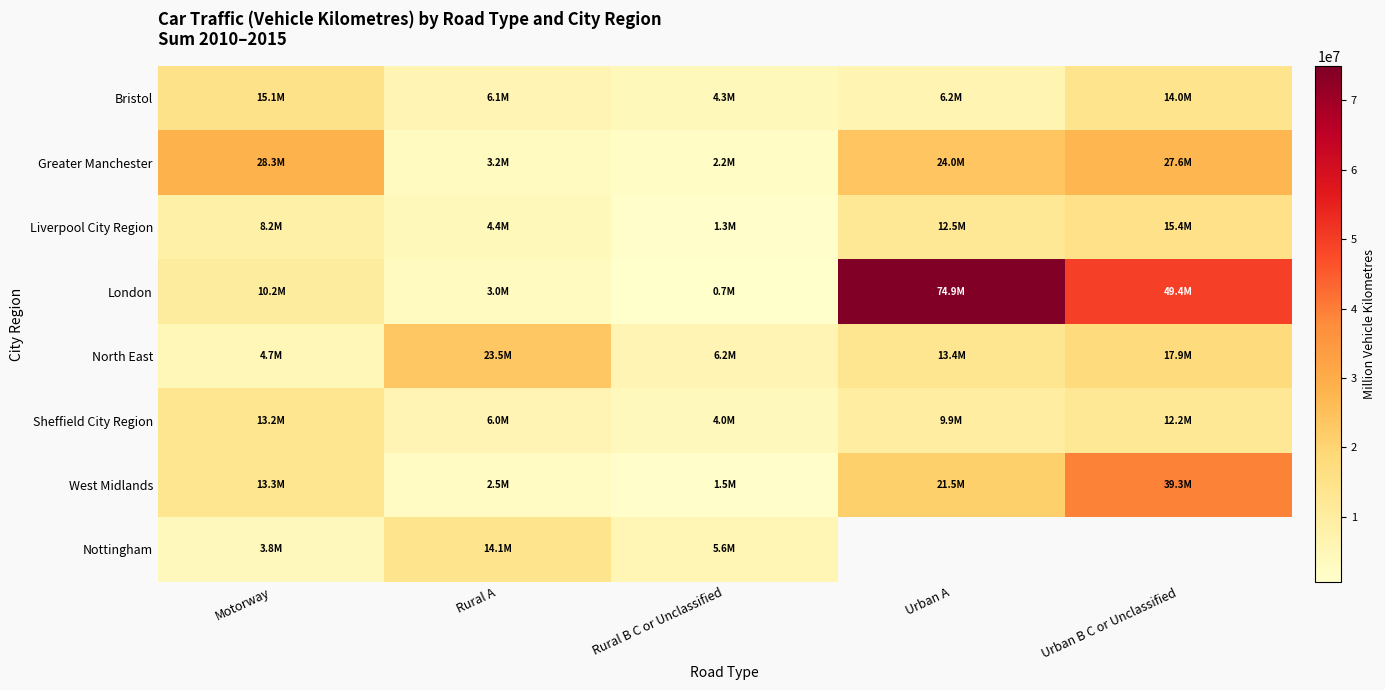

Between Rural B C or Unclassified and Urban A, which series saw the biggest shift?

London